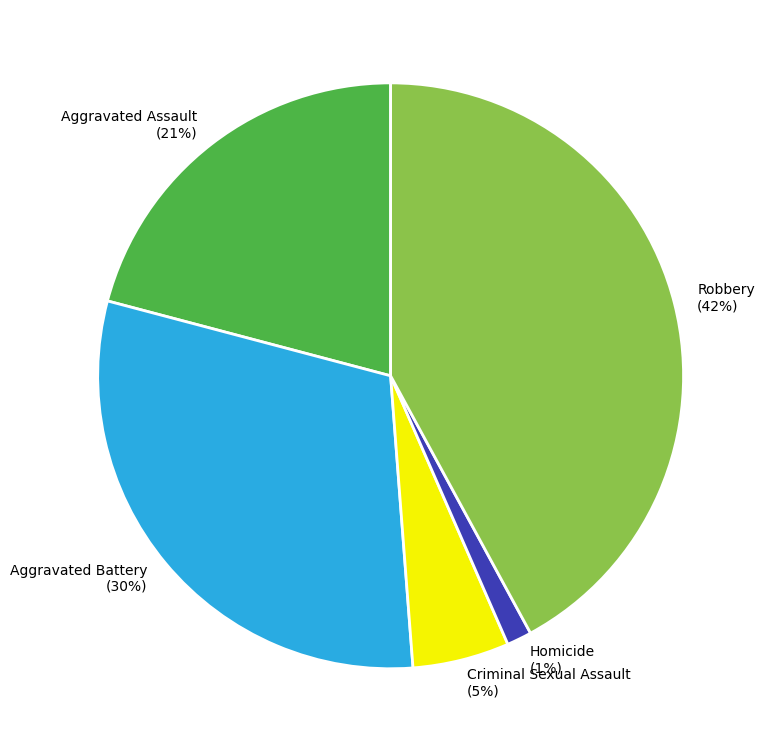

To the nearest percent, what is the difference between the Aggravated Battery and Criminal Sexual Assault slice percentages?

25%